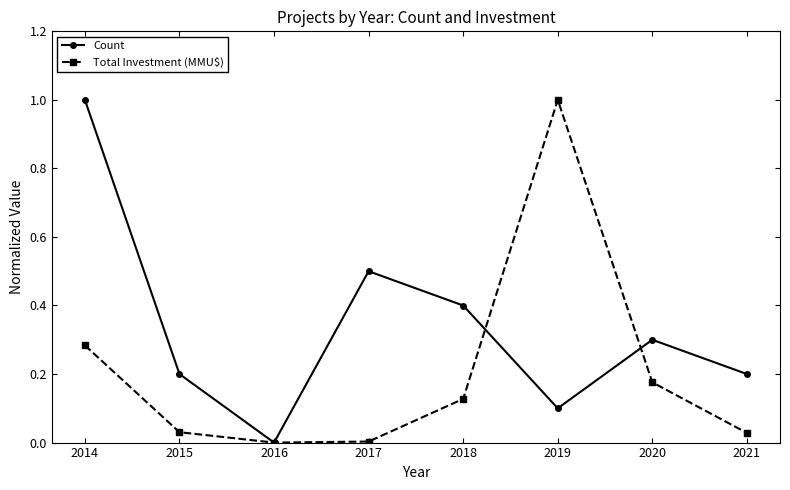

True or false: Count and Total Investment (MMU$) intersect in this chart.

True